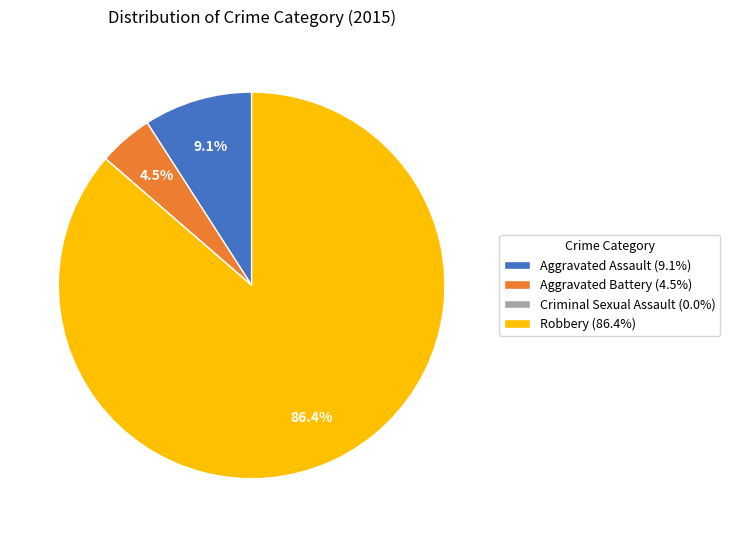

To the nearest percent, what percentage of the pie is Aggravated Assault?

9%